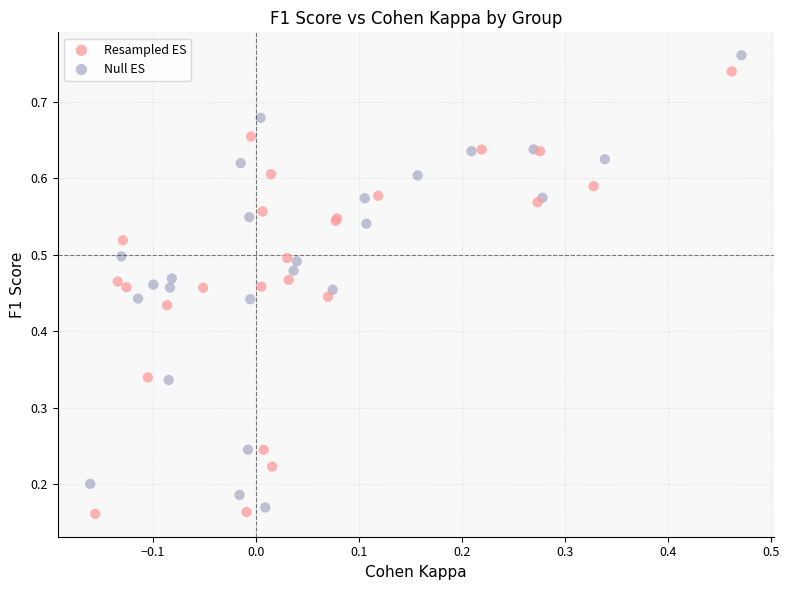

Which series contains the highest Y value?

Null ES